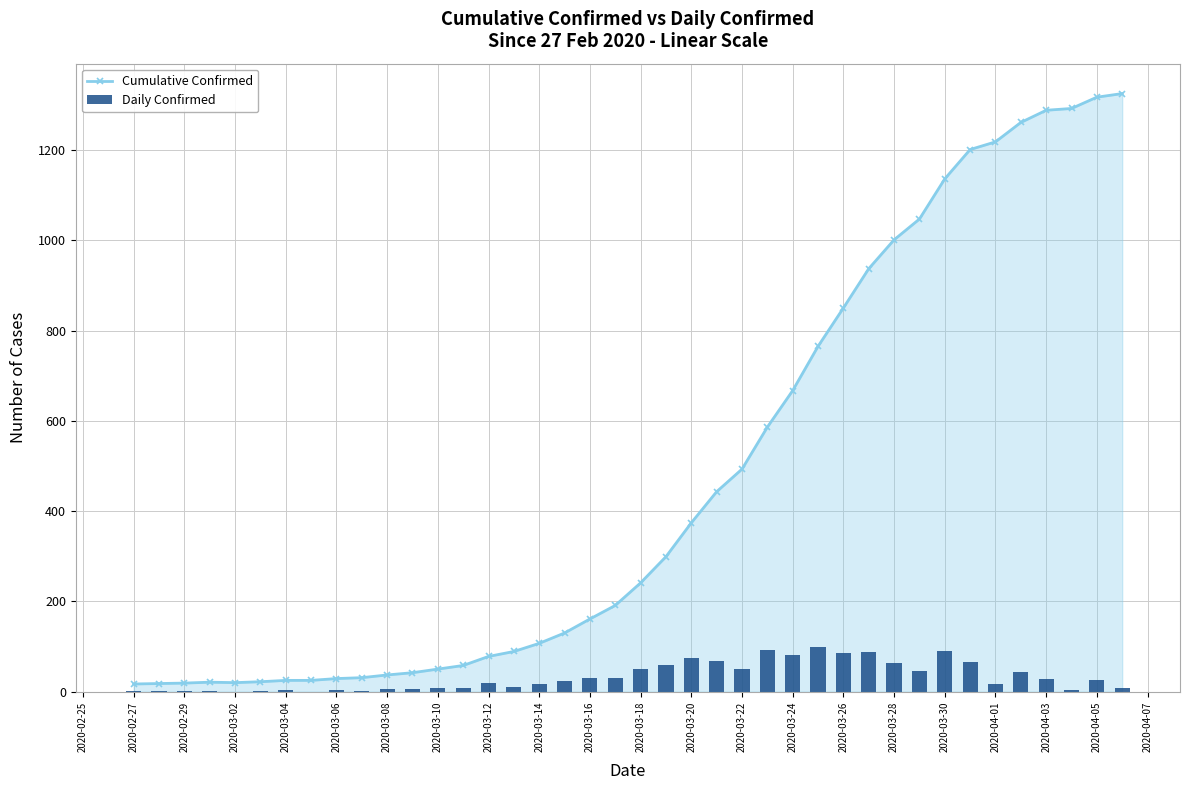

How many categories are shown in the chart?

40